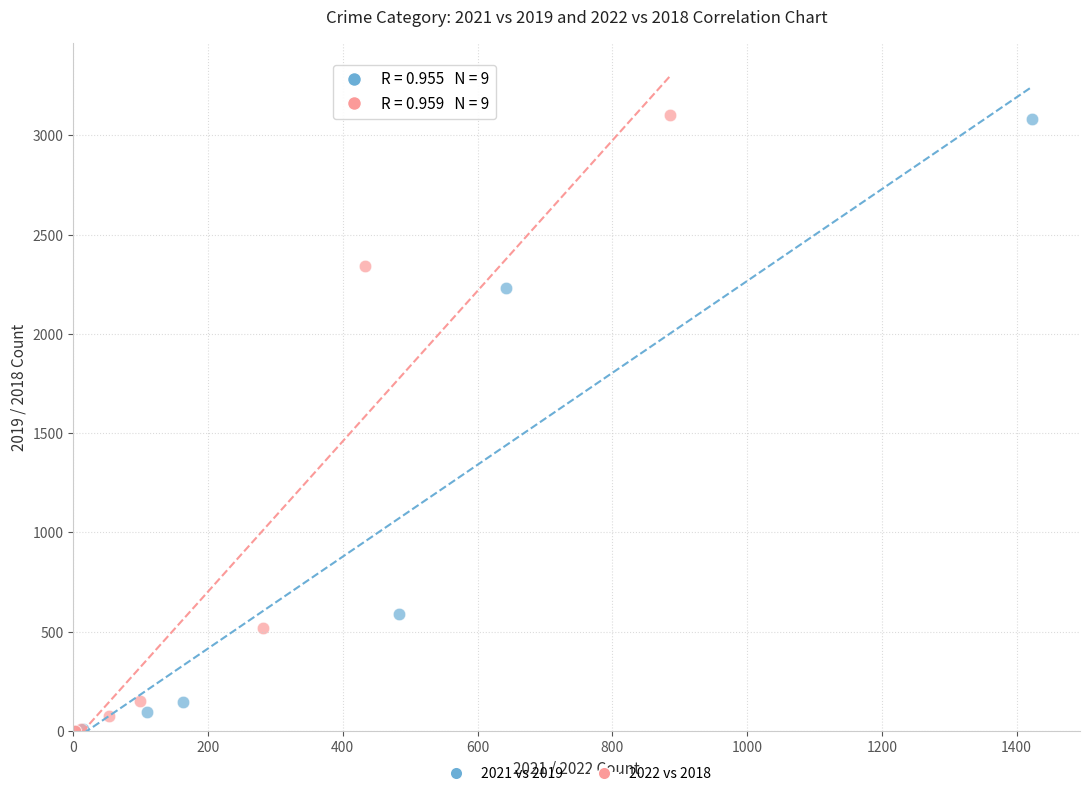

Which series has the largest Y range (max minus min)?

2022 vs 2018